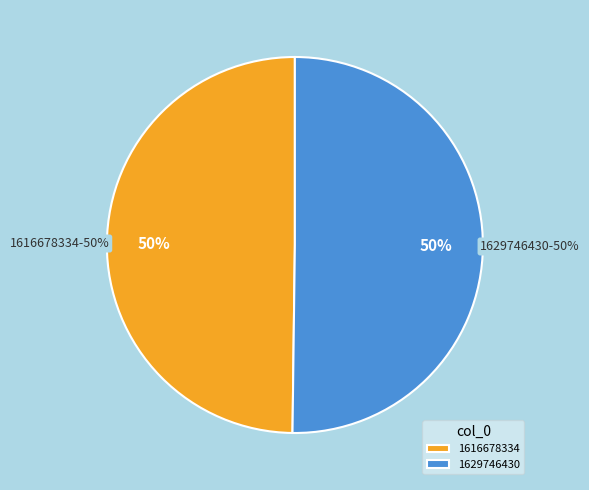

What is the largest slice in the pie chart?

1629746430